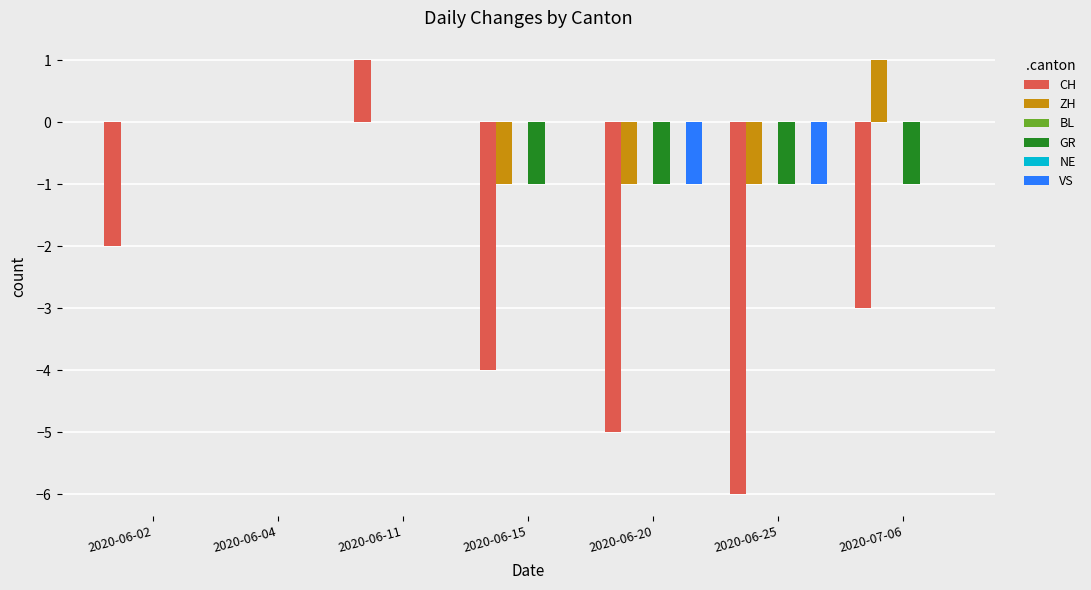

List the series in order of their peak value, lowest first.

BL, GR, NE, VS, CH, ZH